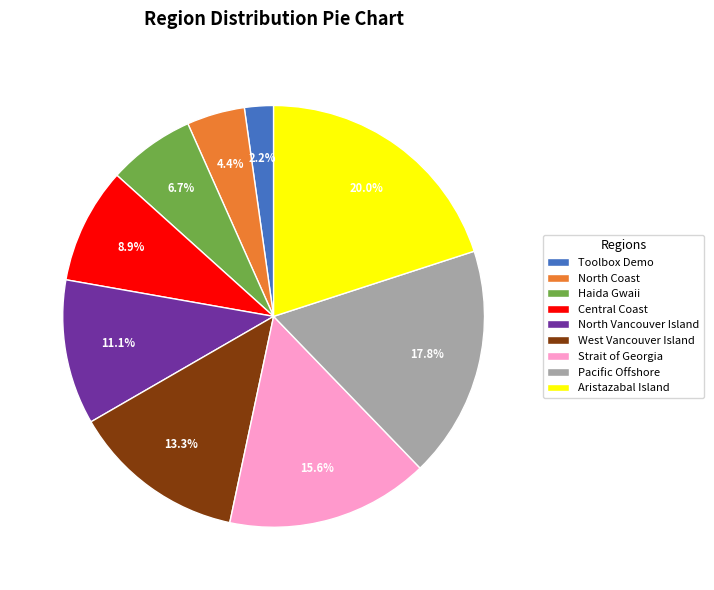

Combined, what portion of the pie is West Vancouver Island and Strait of Georgia?

28.9%